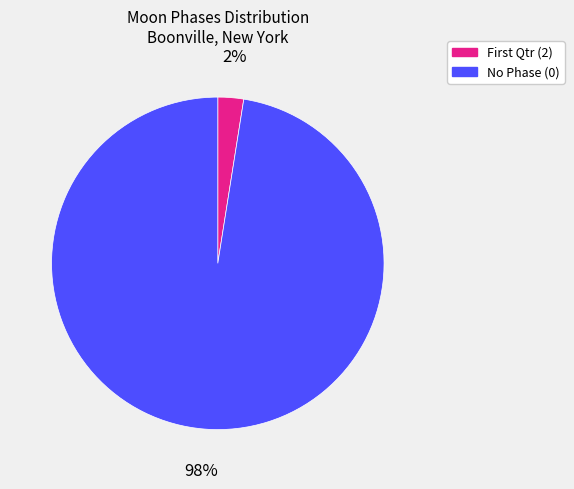

Does any single category account for the majority?

Yes